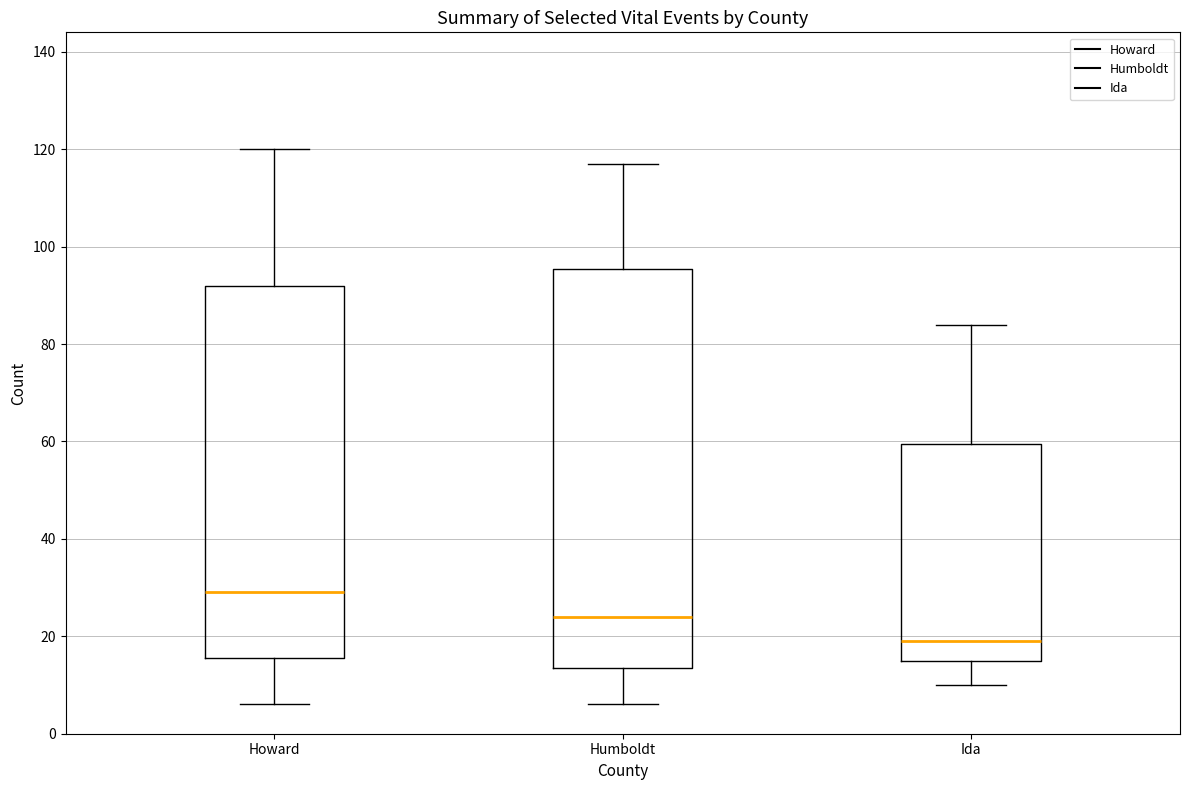

Reading left to right, read every box against the y-axis: the position of its median line, the range the box covers, and the ends of its whiskers. The values are not printed on the chart, so give them approximately, as read against the axis.

Howard: median 30, box 16 to 92, whiskers 6 to 120
Humboldt: median 24, box 14 to 96, whiskers 6 to 118
Ida: median 20, box 16 to 60, whiskers 10 to 84